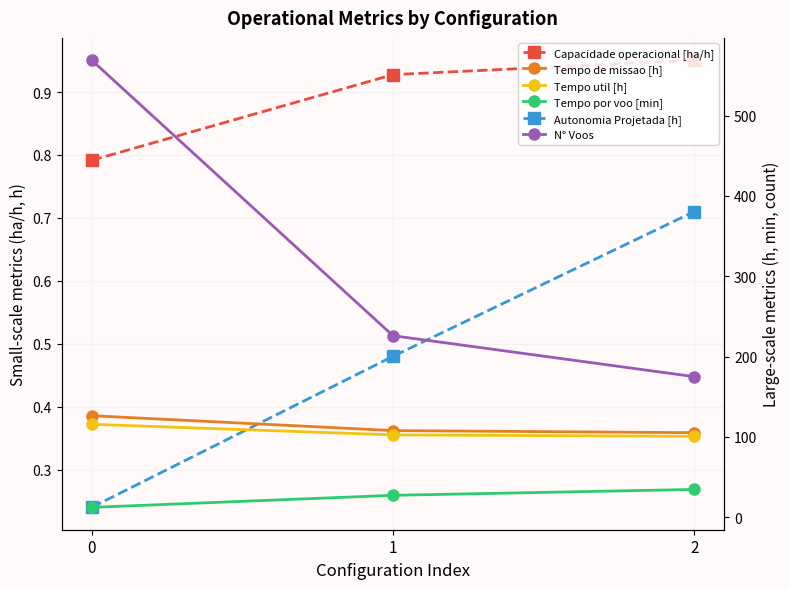

What are all the series names shown in the legend?

Capacidade operacional [ha/h], Autonomia Projetada [h], Tempo de missao [h], Tempo util [h], Tempo por voo [min], N° Voos